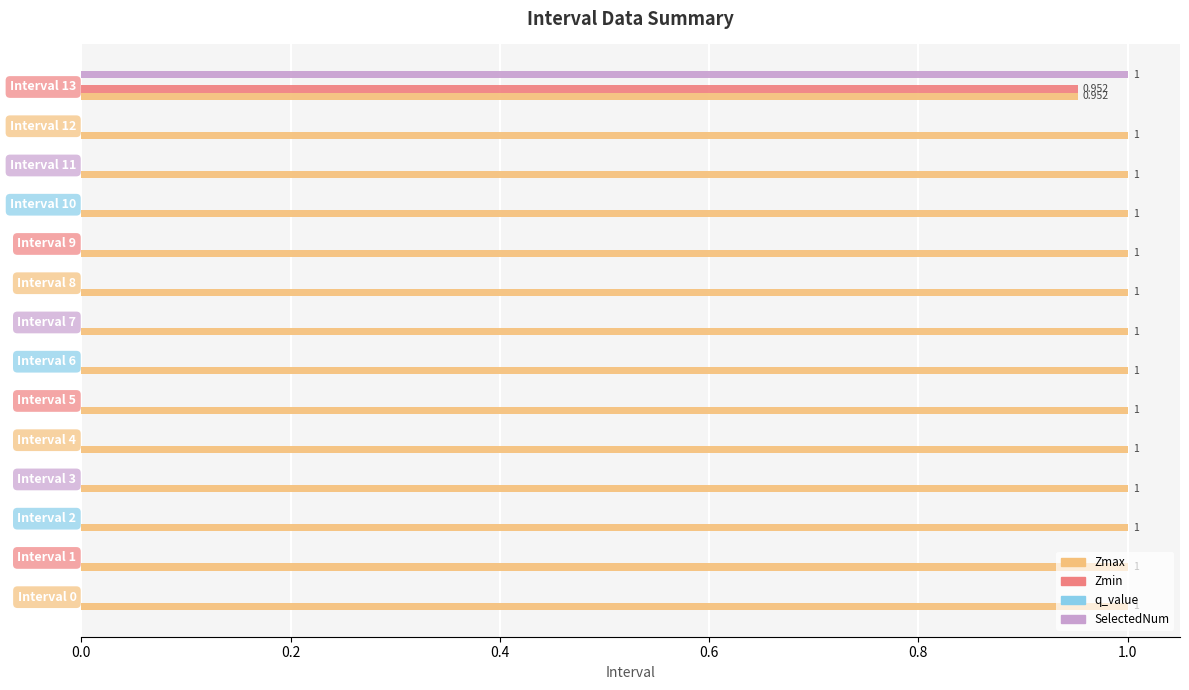

Which series has the largest total across all categories?

Zmax